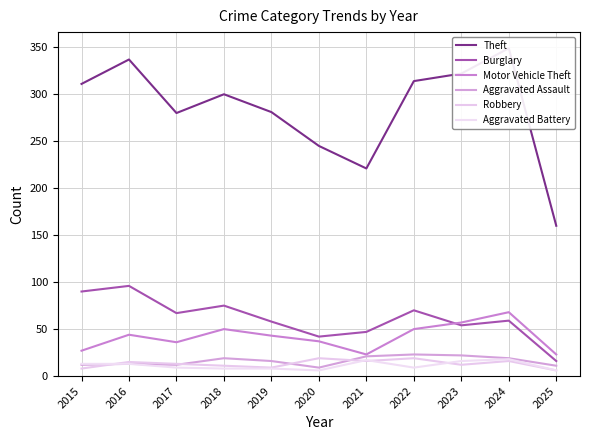

True or false: Robbery has a value of 27 at 2024.

False